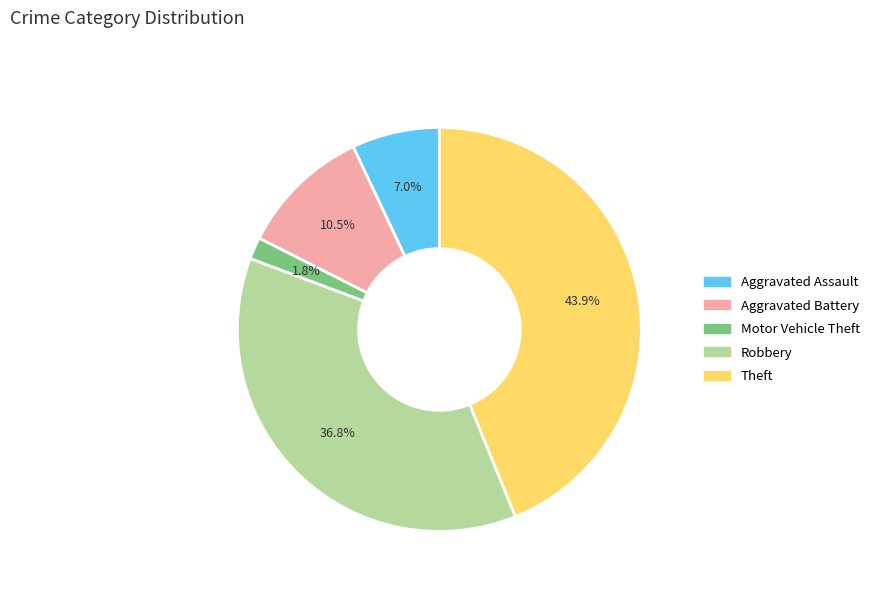

Between Aggravated Battery and Robbery, which is larger?

Robbery